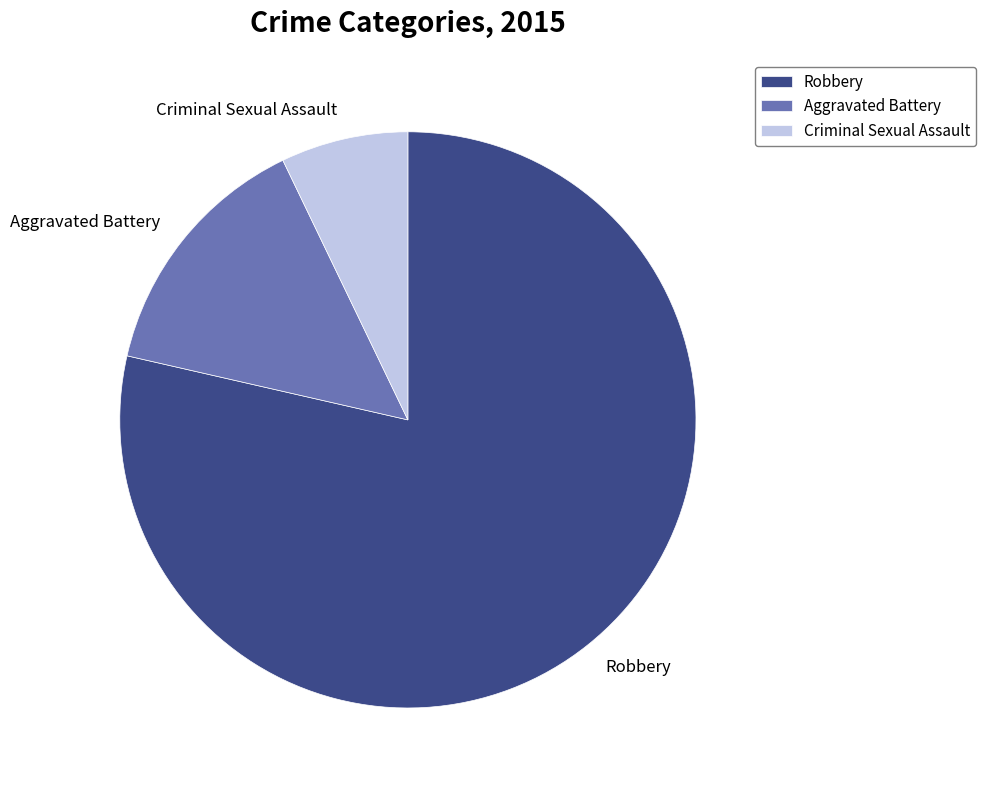

Does Robbery account for over 50% of the chart?

Yes